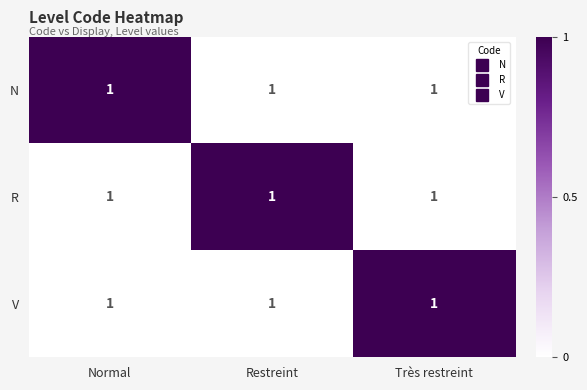

Between Très restreint and Normal, which is larger?

Normal